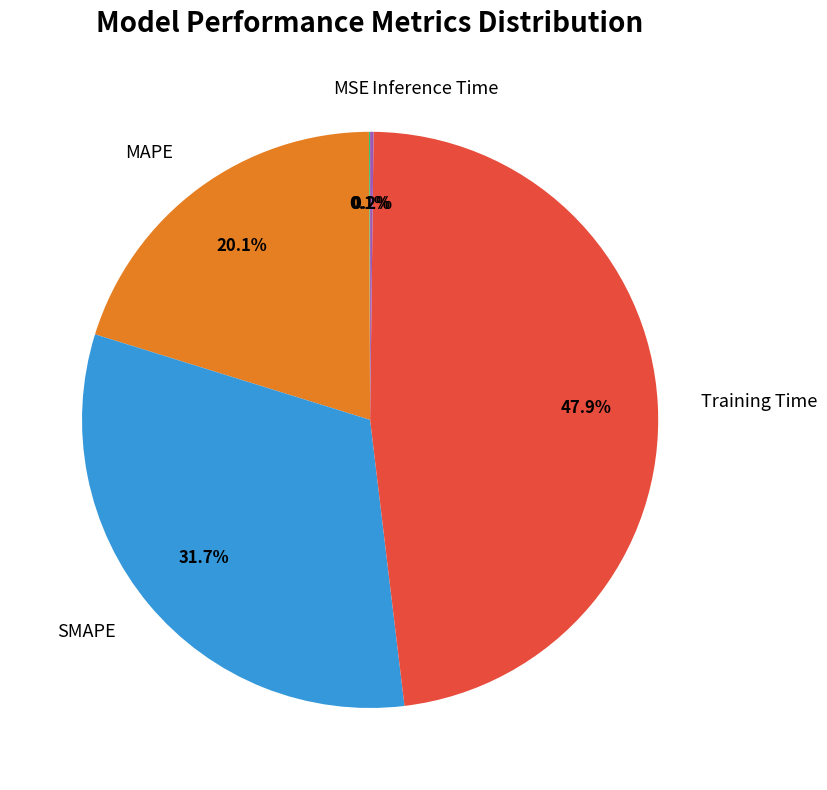

Is it true that Training Time is 39% of the pie?

False